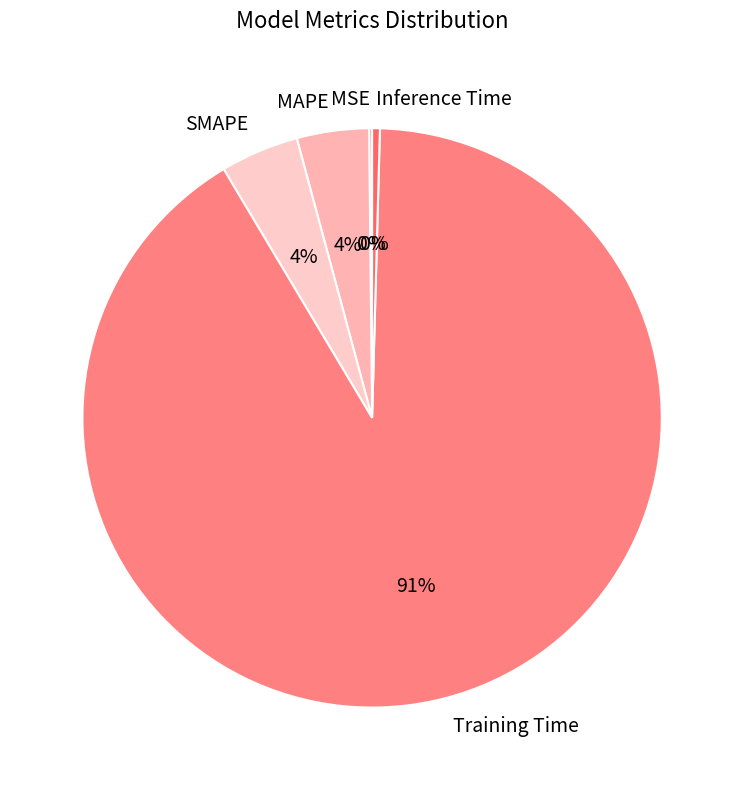

To the nearest percent, what is the average slice percentage?

20%